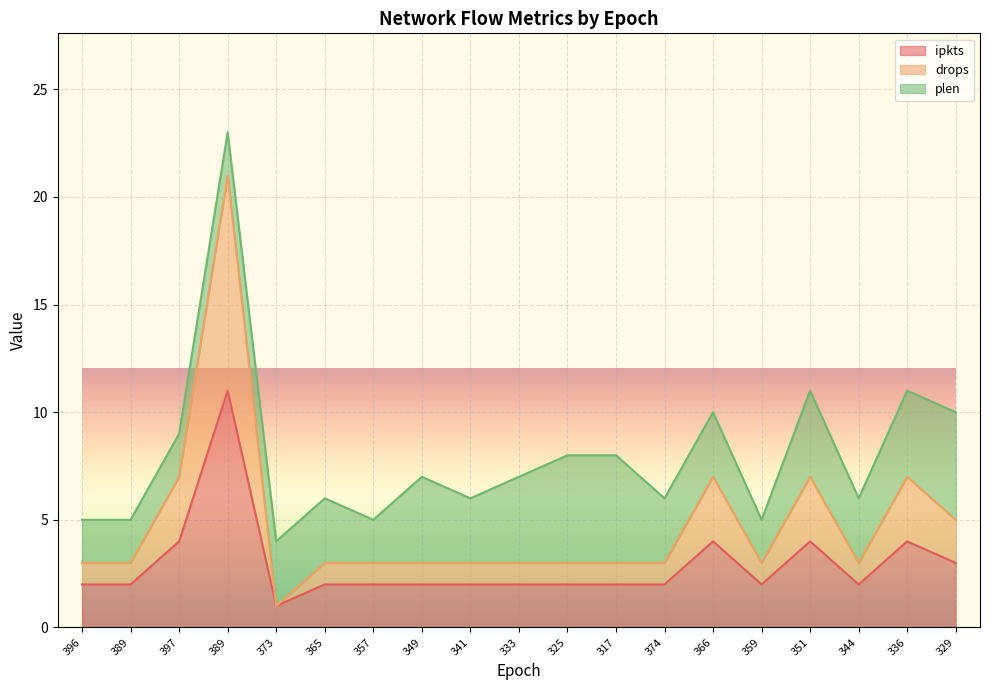

What are all the series names shown in the legend?

ipkts, drops, plen